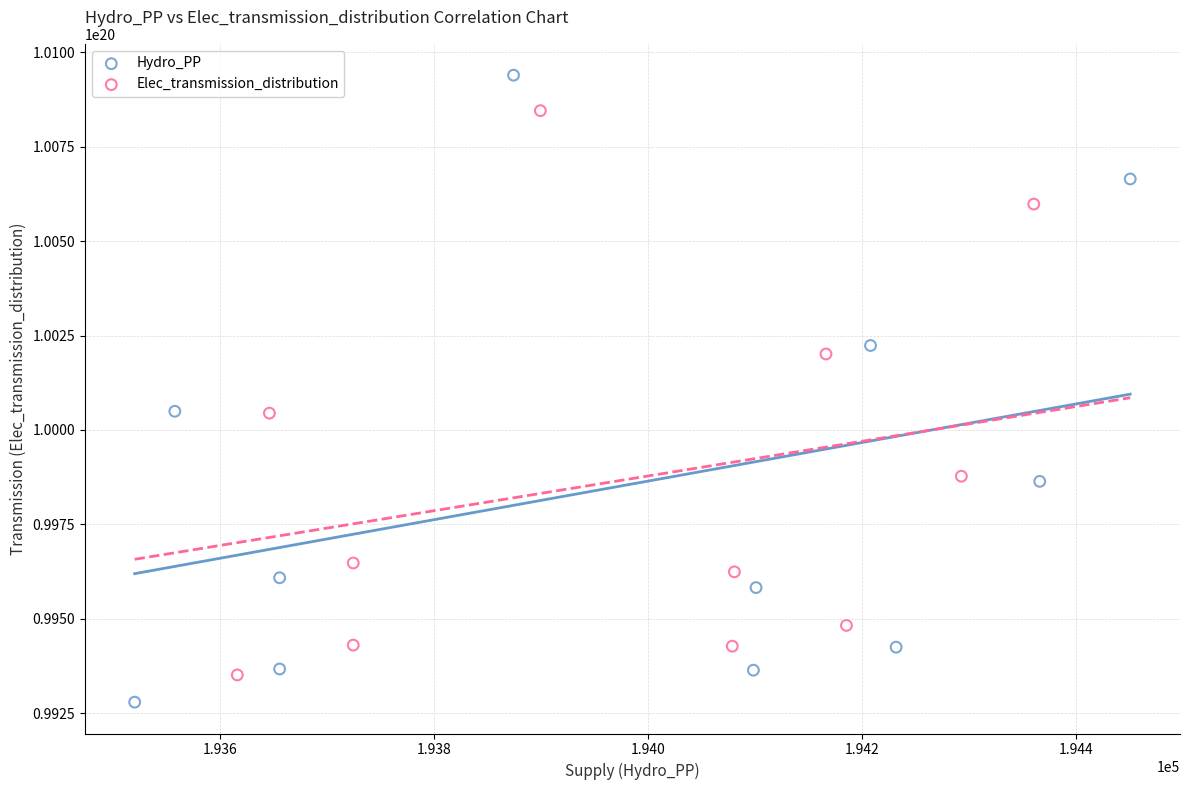

Which series has the widest spread of Y values?

Hydro_PP